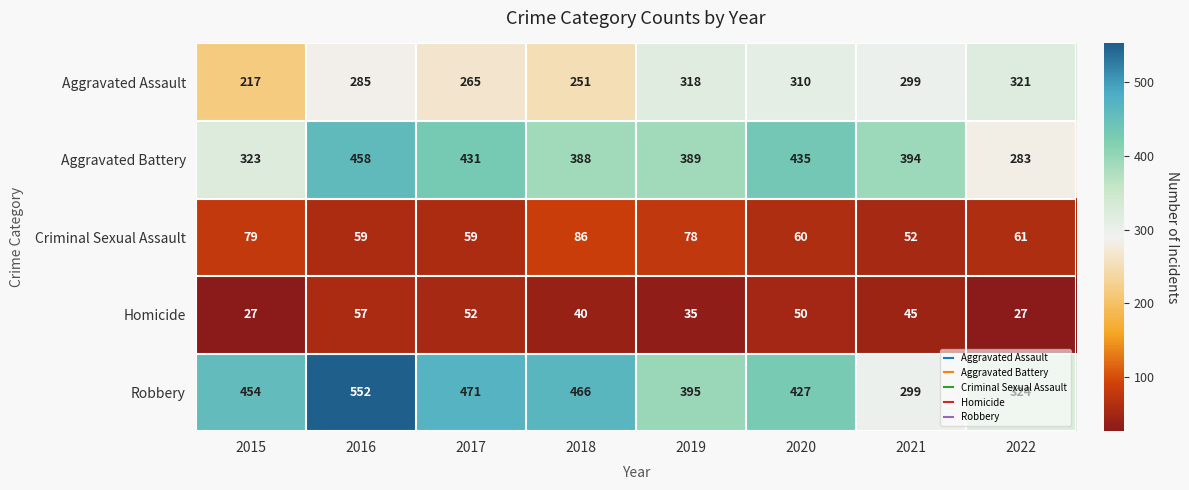

How many data points in Homicide are less than 45?

4